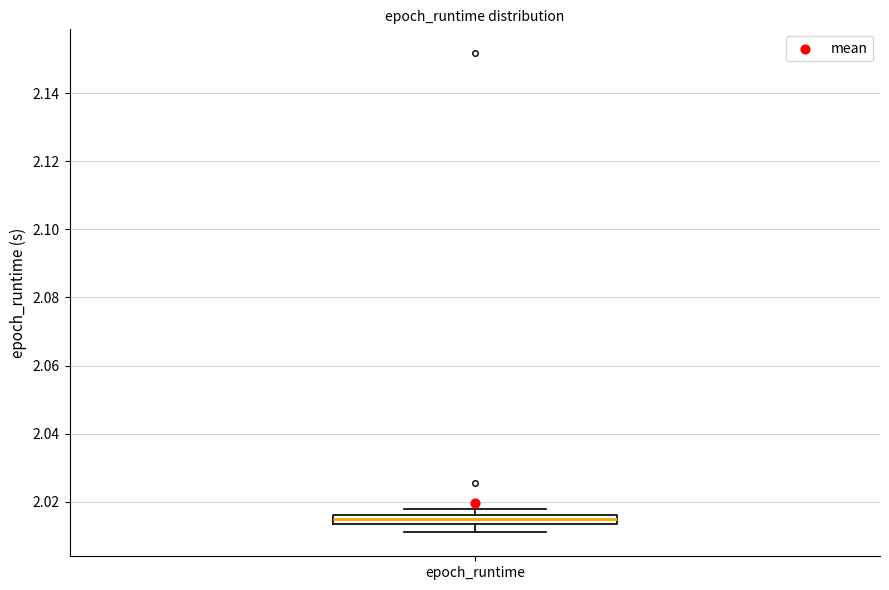

Where does the lower whisker of the box for epoch_runtime end on the y-axis? The values are not printed on the chart, so give them approximately, as read against the axis.

2.010